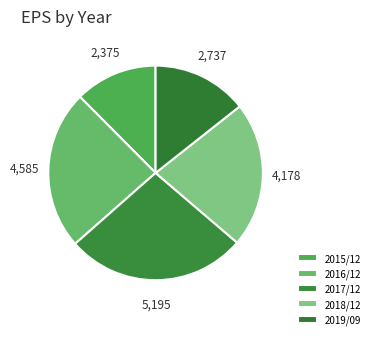

Is there any slice that represents more than half of the pie?

No